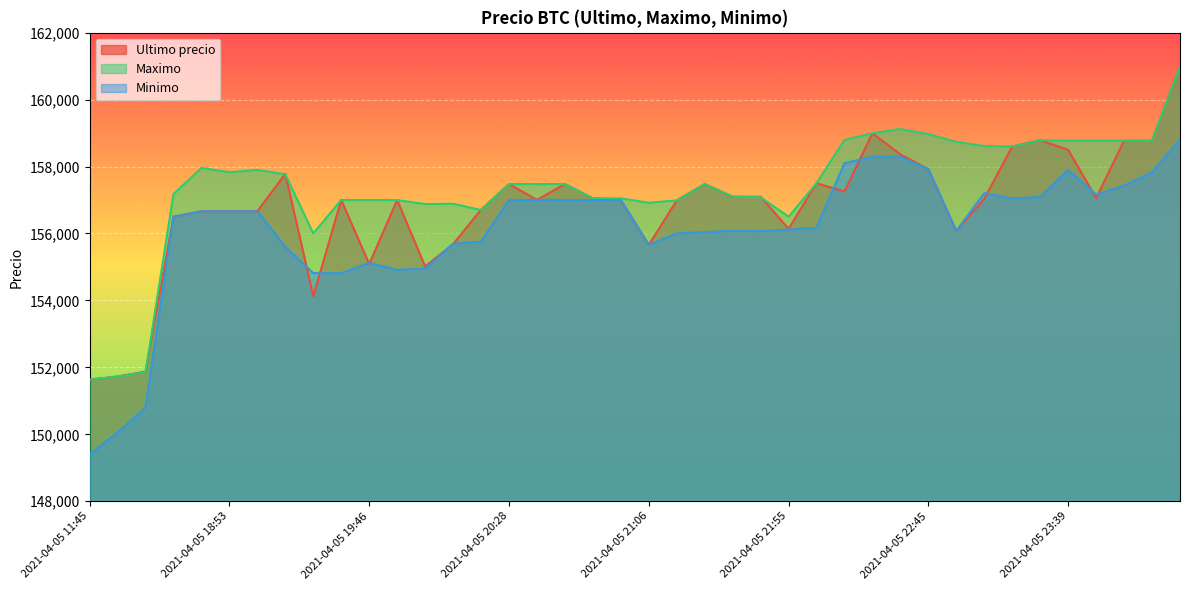

How many interior local peaks does the Ultimo precio series have?

10